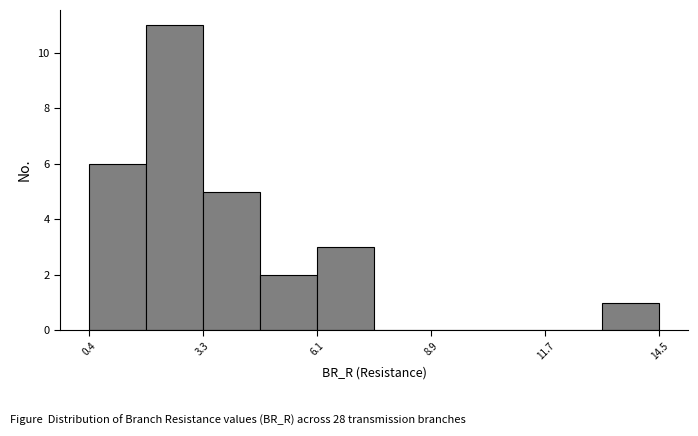

Read against the x-axis, roughly where is the centre of the tallest bar?

2.5